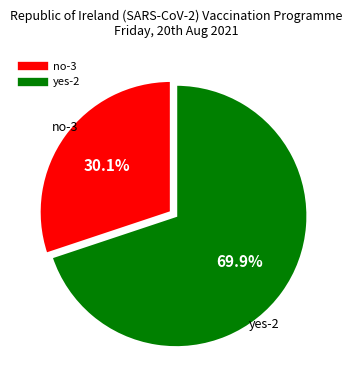

Between no-3 and yes-2, which is larger?

yes-2